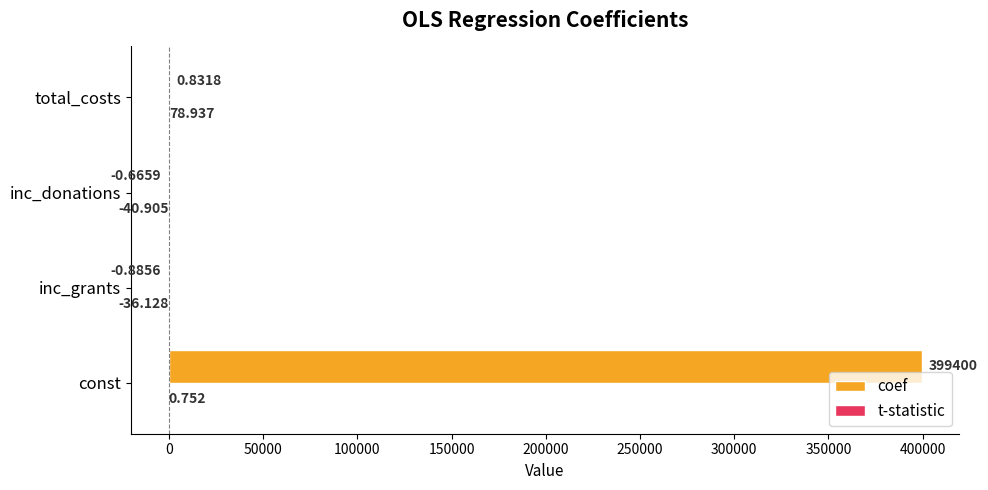

At which category is the sum across all series the highest?

const